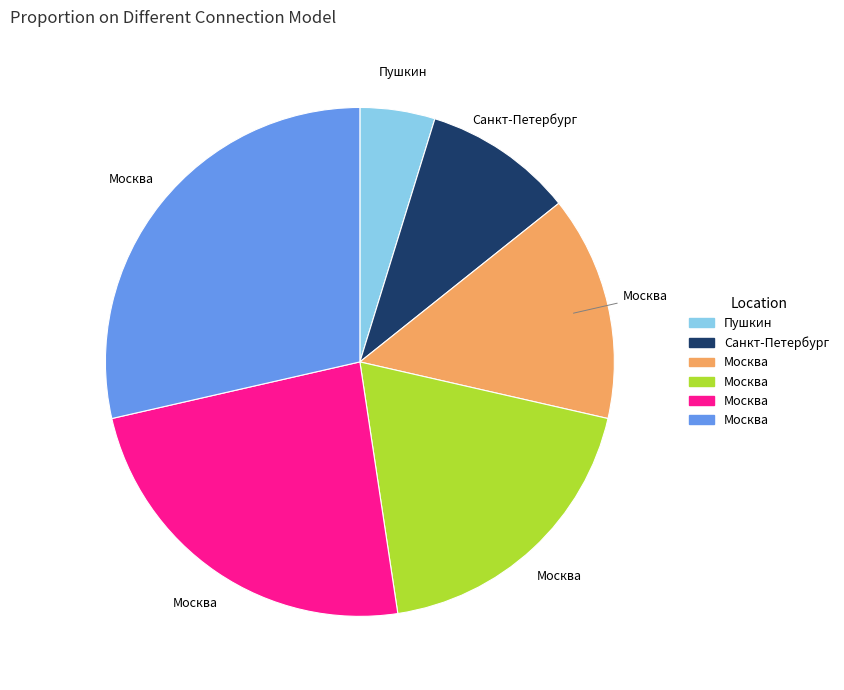

How many segments does this pie chart have?

6